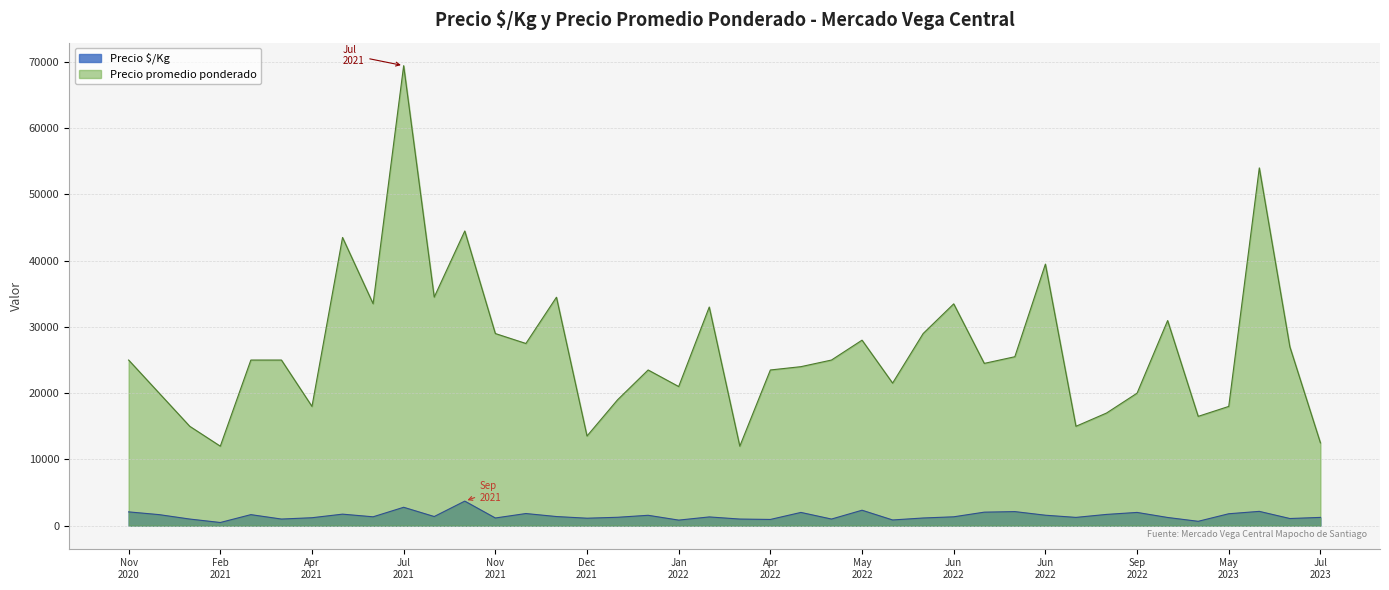

Does the chart have visible grid lines?

Yes